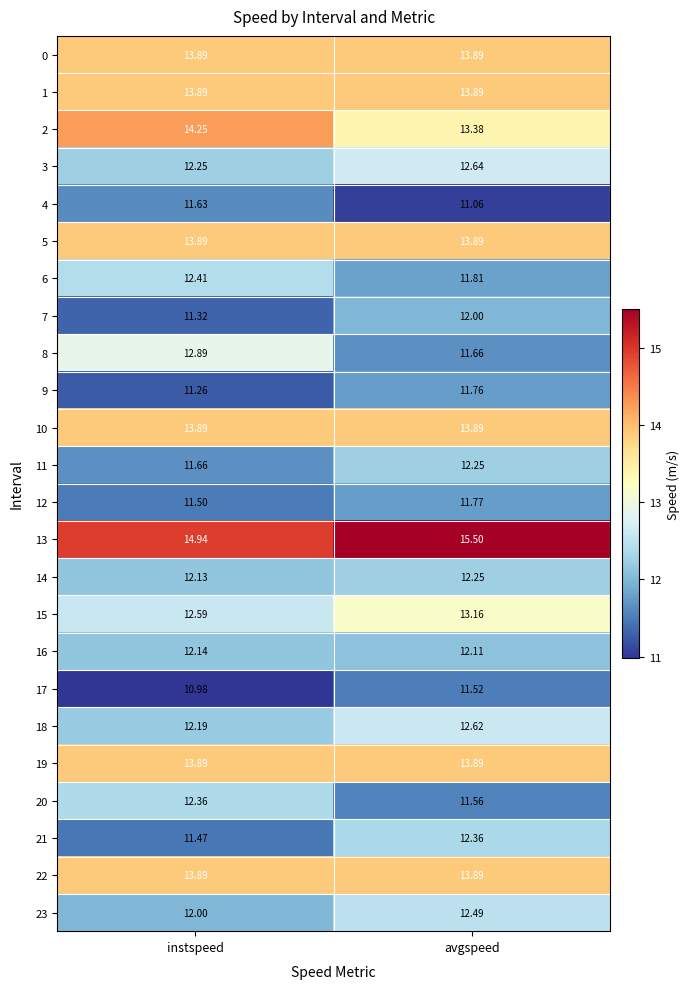

At how many categories does at least one series exceed 15?

1